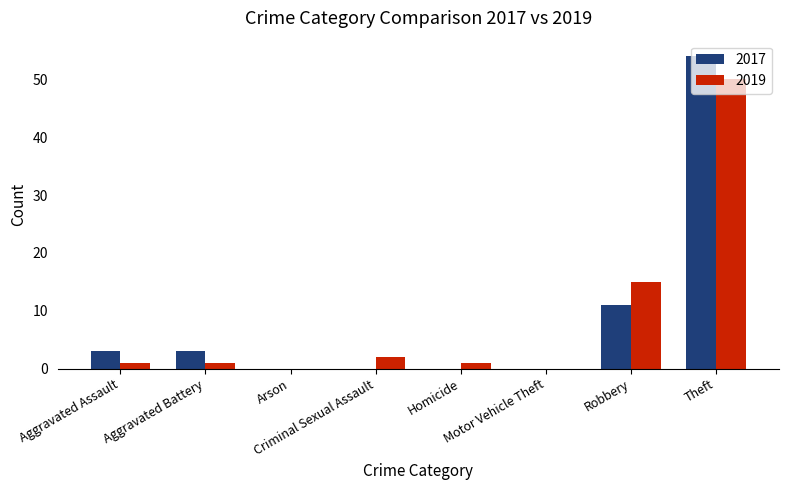

What is the maximum value for 2017?

54